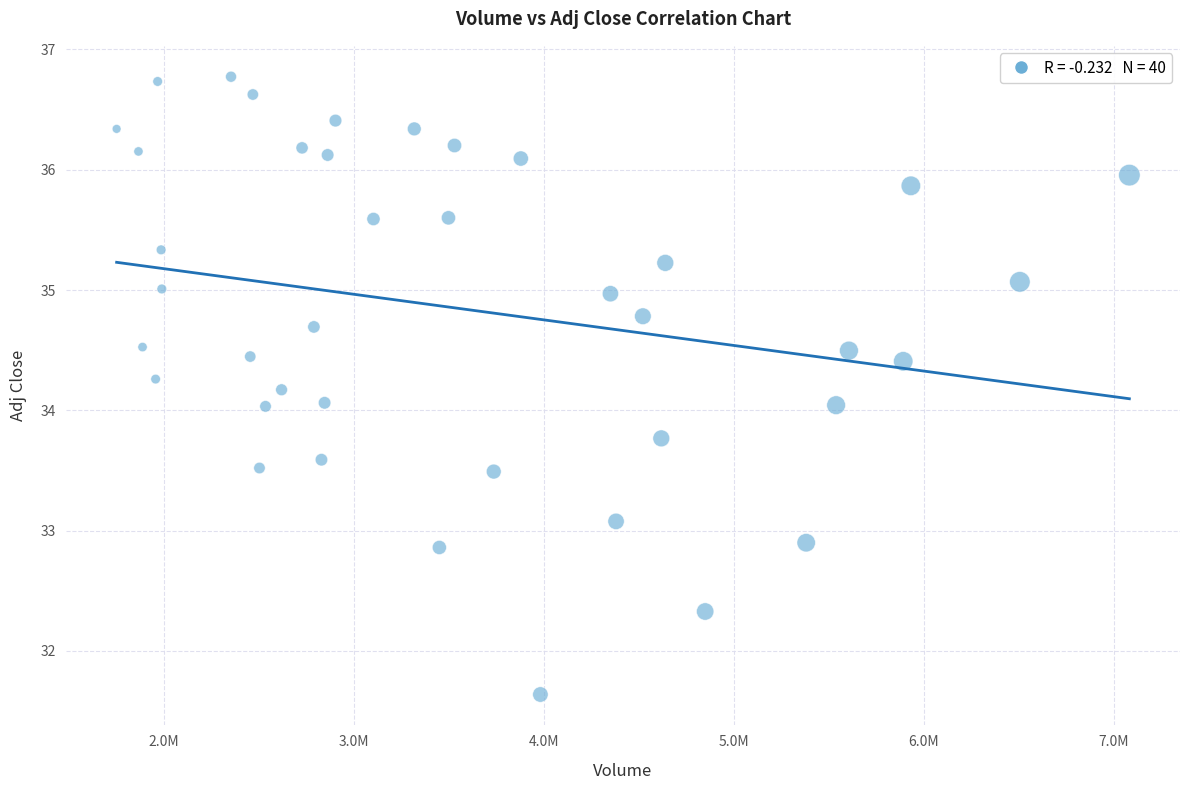

What is the range of X values (max minus min)?

5330700.0